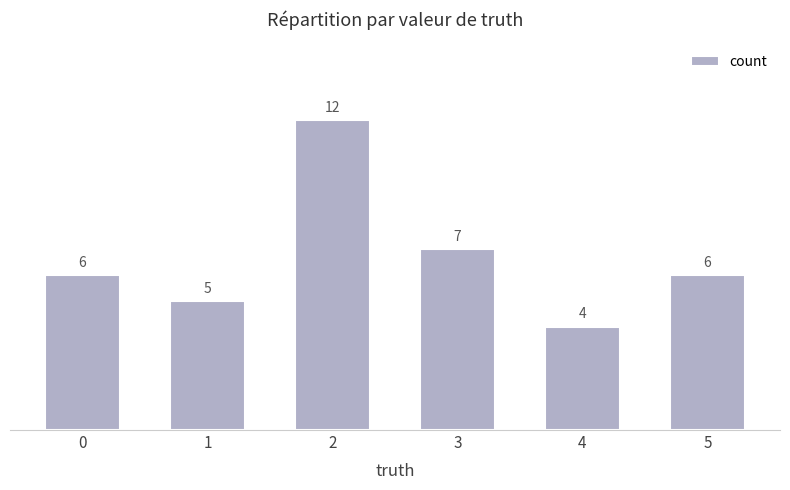

The chart shows a value of 12 at 2. True or false?

True